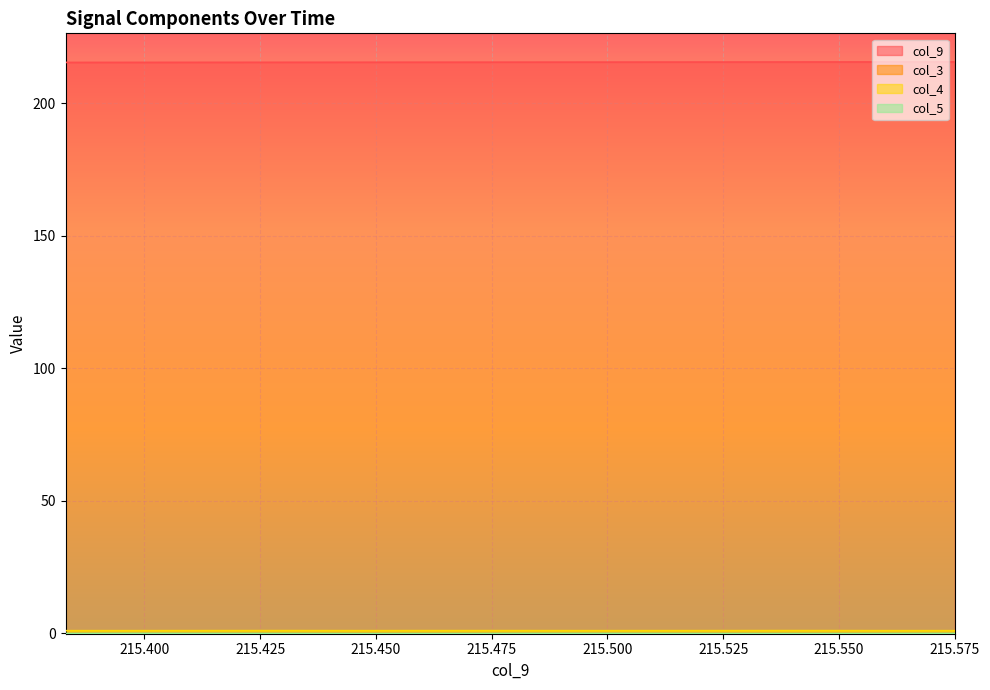

Reading right to left, transcribe all the data shown in this chart.

col_9: 215.6	215.6	215.6	215.6	215.6	215.6	215.5	215.5	215.5	215.5	215.5	215.5	215.5	215.5	215.5	215.5	215.5	215.5	215.5	215.5	215.5	215.5	215.5	215.5	215.5	215.5	215.4	215.4	215.4	215.4	215.4	215.4	215.4	215.4	215.4	215.4	215.4	215.4	215.4	215.4
col_3: -0.1	-0.1	-0.1	-0.1	-0.1	-0.1	-0.1	-0.1	-0.1	-0.1	-0.1	-0.1	-0.1	-0.1	-0.1	-0.1	-0.1	-0.1	-0.1	-0.1	-0.1	-0.1	-0.1	-0.1	-0.1	-0.1	-0.1	-0.1	-0.1	-0.1	-0.1	-0.1	-0.1	-0.1	-0.1	-0.1	-0.1	-0.1	-0.1	-0.1
col_4: 1.0	1.0	1.0	1.0	1.0	1.0	1.0	1.0	1.0	1.0	1.0	1.0	1.0	1.0	1.0	1.0	1.0	1.0	1.0	1.0	1.0	1.0	1.0	1.0	1.0	1.0	1.0	1.0	1.0	1.0	1.0	1.0	1.0	1.0	1.0	1.0	1.0	1.0	1.0	1.0
col_5: -0.0	-0.0	-0.1	-0.1	-0.1	-0.1	-0.1	-0.1	-0.1	-0.1	-0.1	-0.1	-0.1	-0.0	-0.0	-0.0	-0.0	-0.0	-0.0	-0.0	-0.1	-0.1	-0.1	-0.1	-0.1	-0.1	-0.1	-0.1	-0.1	-0.1	-0.1	-0.0	-0.0	-0.0	-0.0	-0.0	-0.0	-0.0	-0.1	-0.1